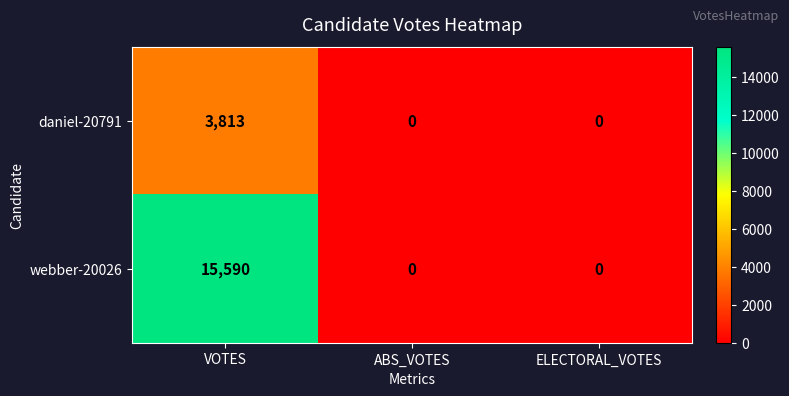

Is it true that webber-20026 equals 15590 at VOTES?

True